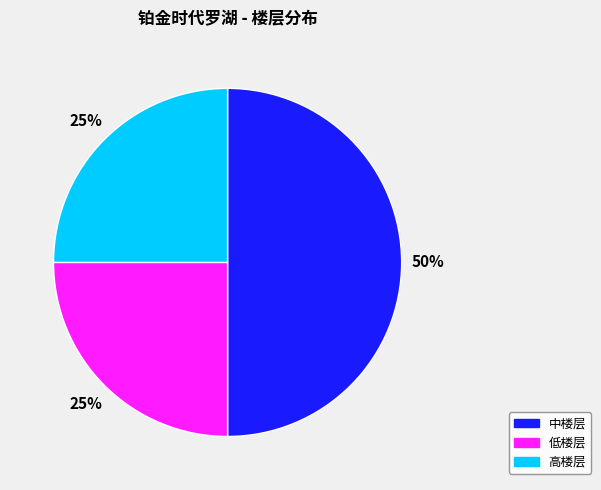

How many segments does this pie chart have?

3